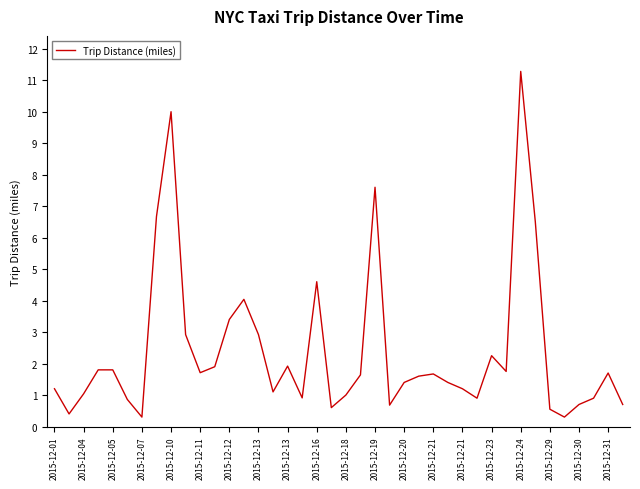

What is the greatest value displayed?

11.3